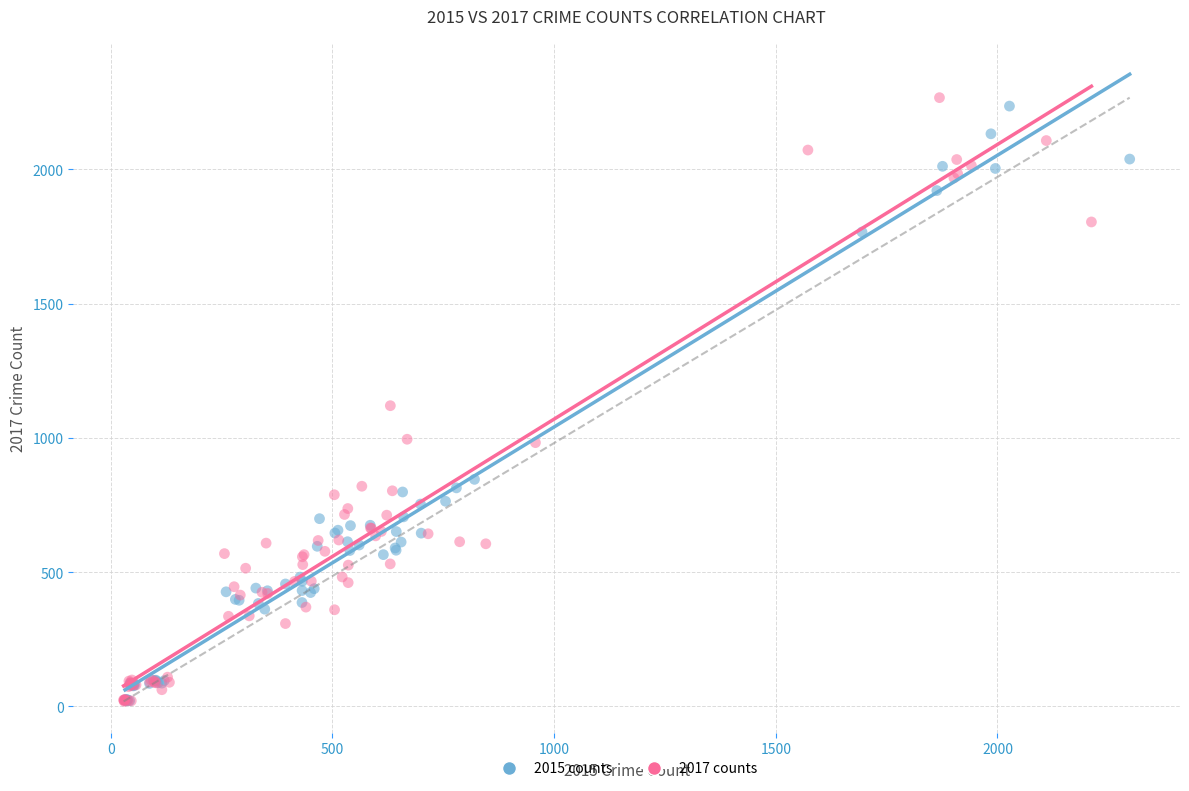

What are all the series names shown in the legend?

2015 counts, 2017 counts